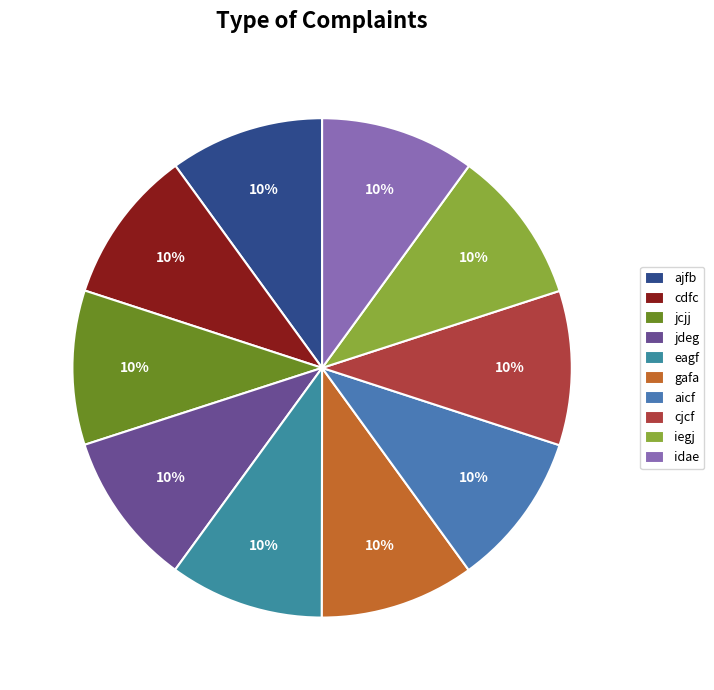

To the nearest percent, what portion does gafa represent?

10%